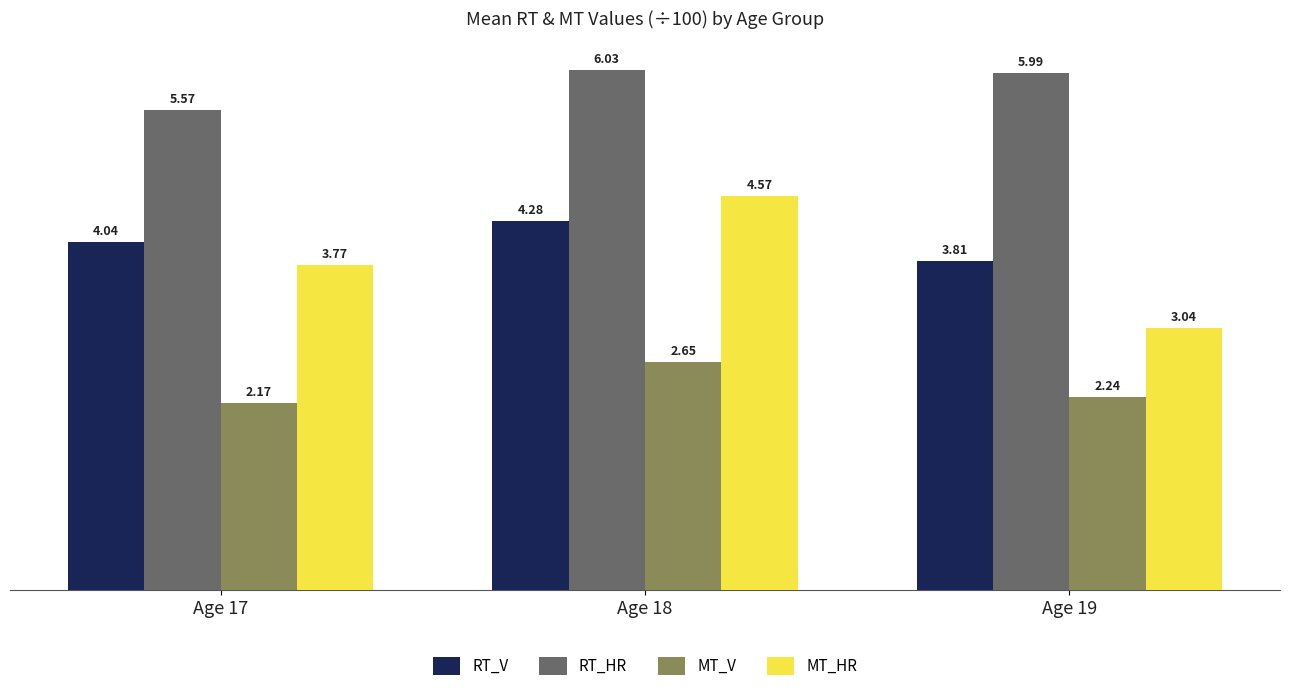

List the series in order of their peak value, highest first.

RT_HR, MT_HR, RT_V, MT_V